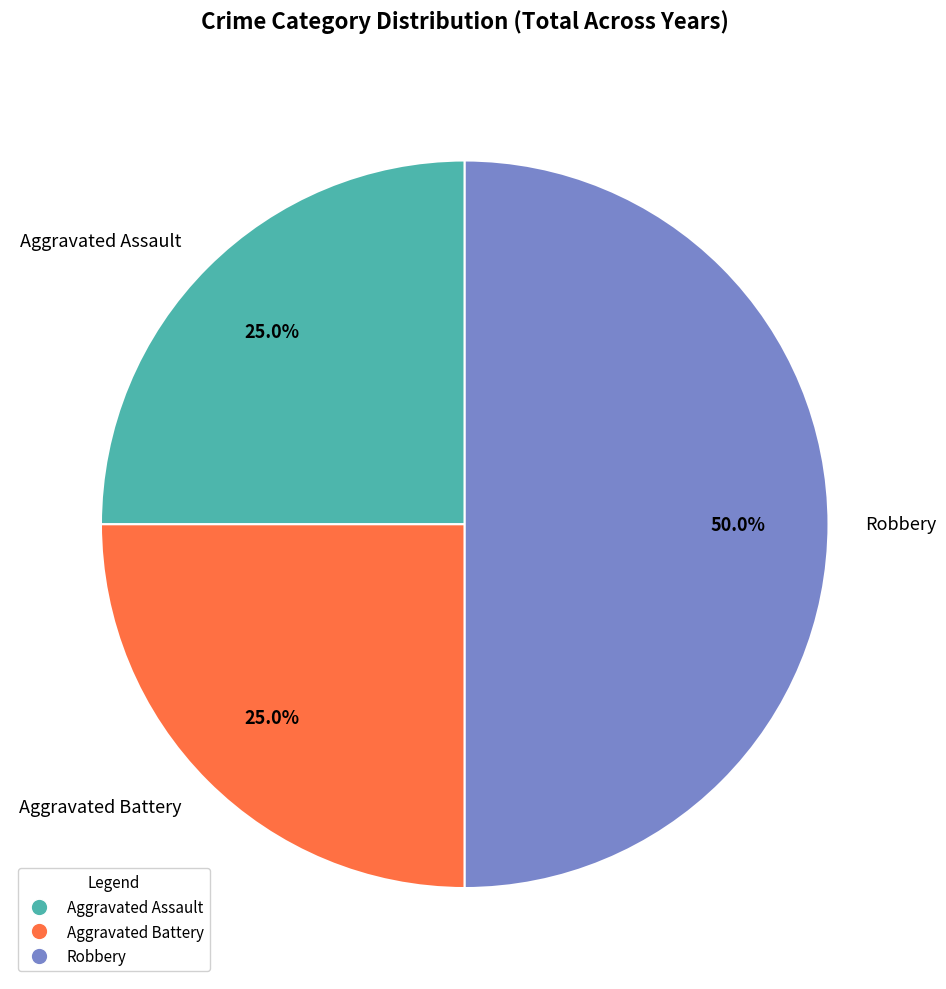

Is it true that Aggravated Assault is 34% of the pie?

False